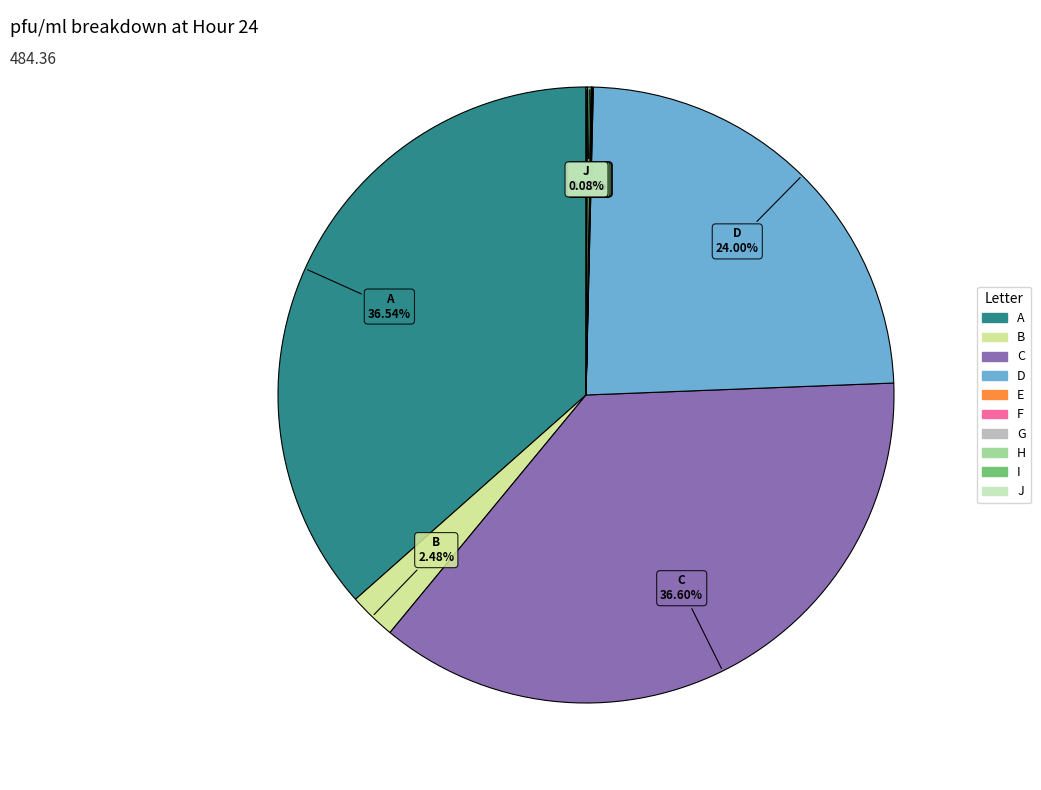

Which category has the smallest portion of the pie?

H